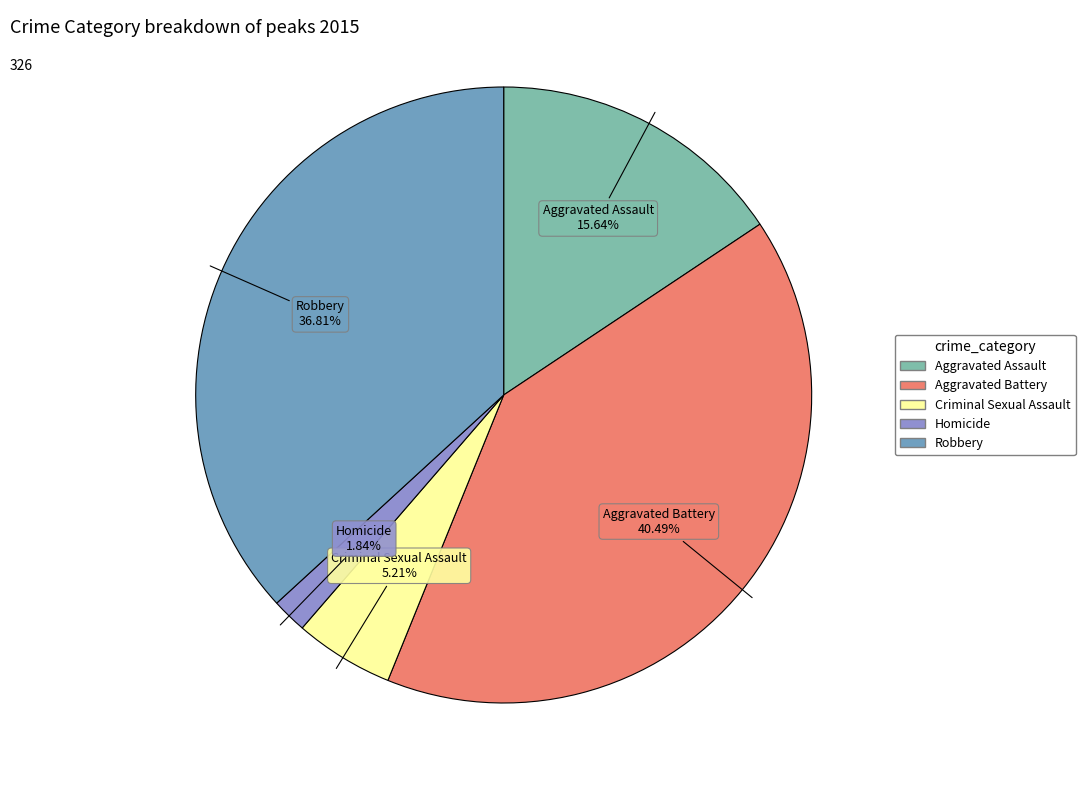

Is Robbery the majority of the pie?

No